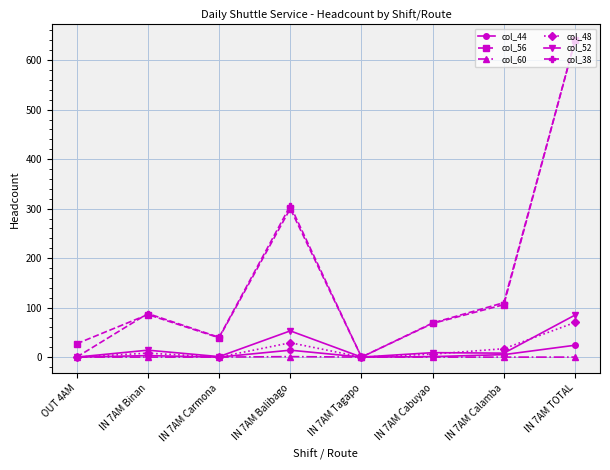

At which category is the sum across all series the highest?

IN 7AM TOTAL